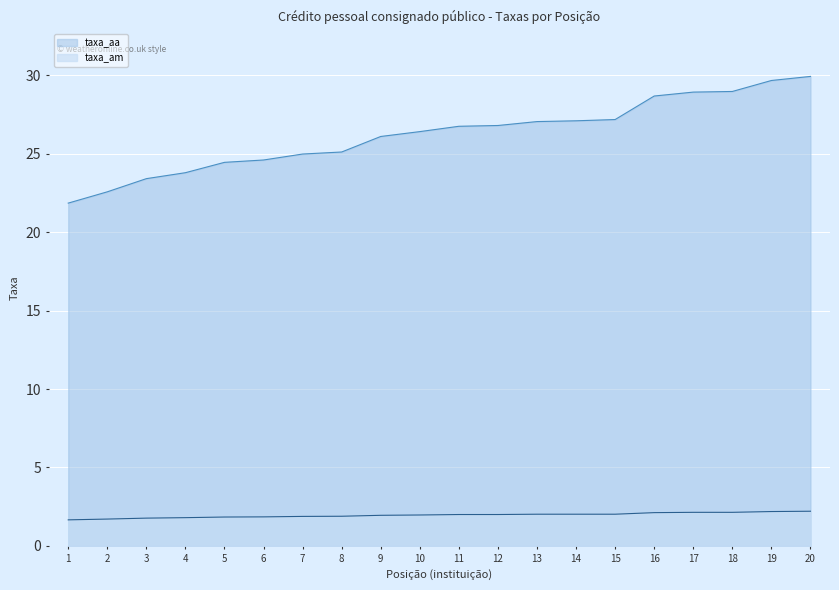

The taxa_aa series shows 25.1 at 8. True or false?

True